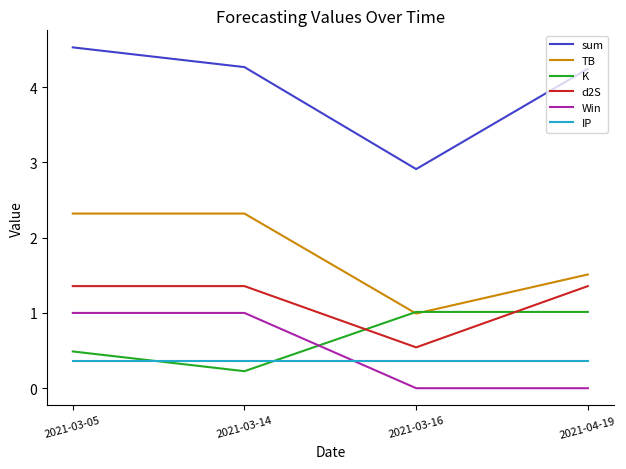

At which category does TB reach its first local valley?

2021-03-16